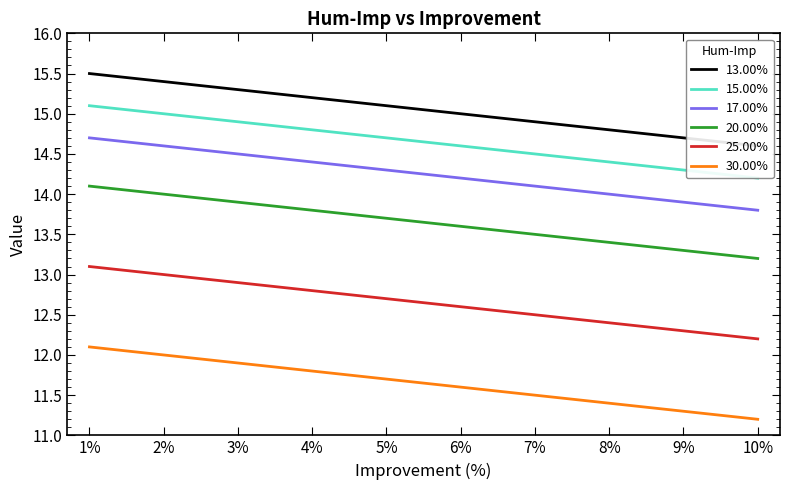

Reading left to right, what are all the values shown in this chart?

13.00%: 15.5	15.4	15.3	15.2	15.1	15.0	14.9	14.8	14.7	14.6
15.00%: 15.1	15.0	14.9	14.8	14.7	14.6	14.5	14.4	14.3	14.2
17.00%: 14.7	14.6	14.5	14.4	14.3	14.2	14.1	14.0	13.9	13.8
20.00%: 14.1	14.0	13.9	13.8	13.7	13.6	13.5	13.4	13.3	13.2
25.00%: 13.1	13.0	12.9	12.8	12.7	12.6	12.5	12.4	12.3	12.2
30.00%: 12.1	12.0	11.9	11.8	11.7	11.6	11.5	11.4	11.3	11.2